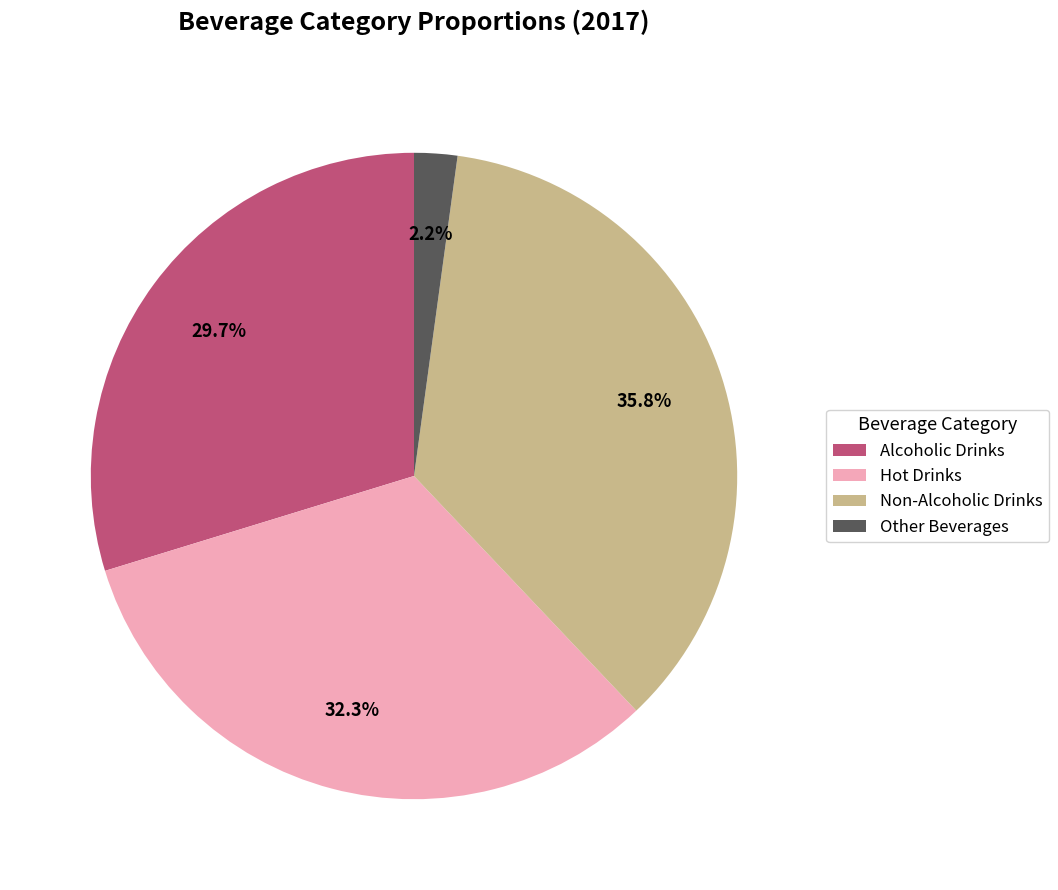

To the nearest percent, what percentage of the pie is Non-Alcoholic Drinks?

36%